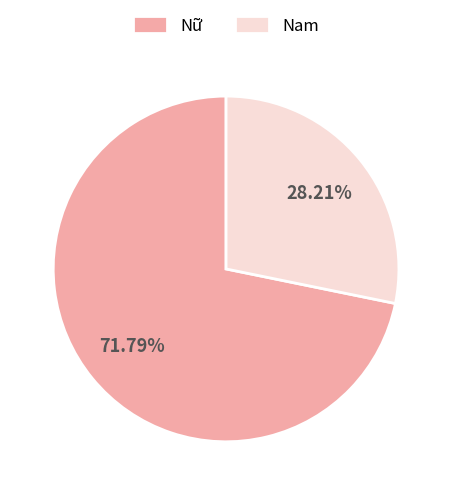

Combined, what portion of the pie is Nữ and Nam?

100.0%